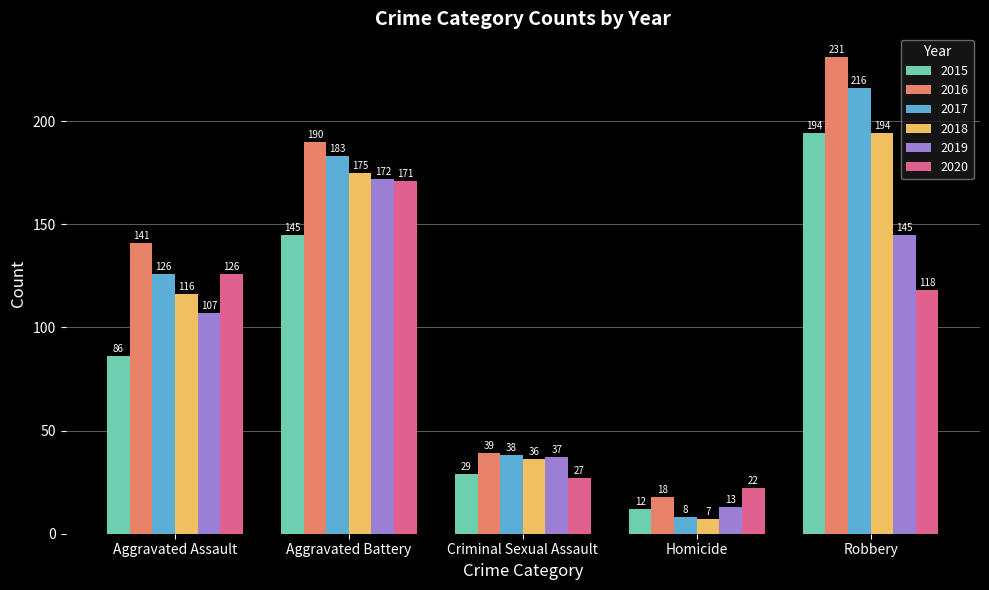

What is the difference between the highest and lowest values at Criminal Sexual Assault?

12